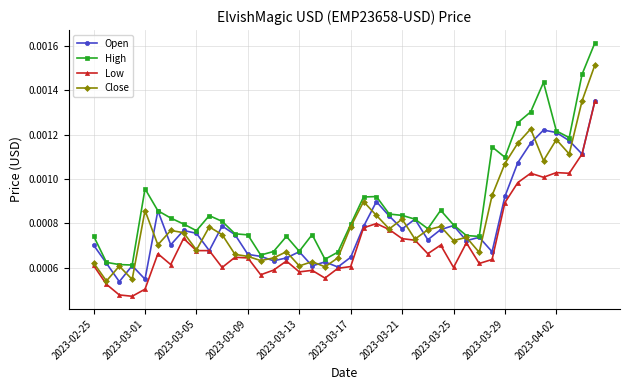

What are all the series names shown in the legend?

Open, High, Low, Close